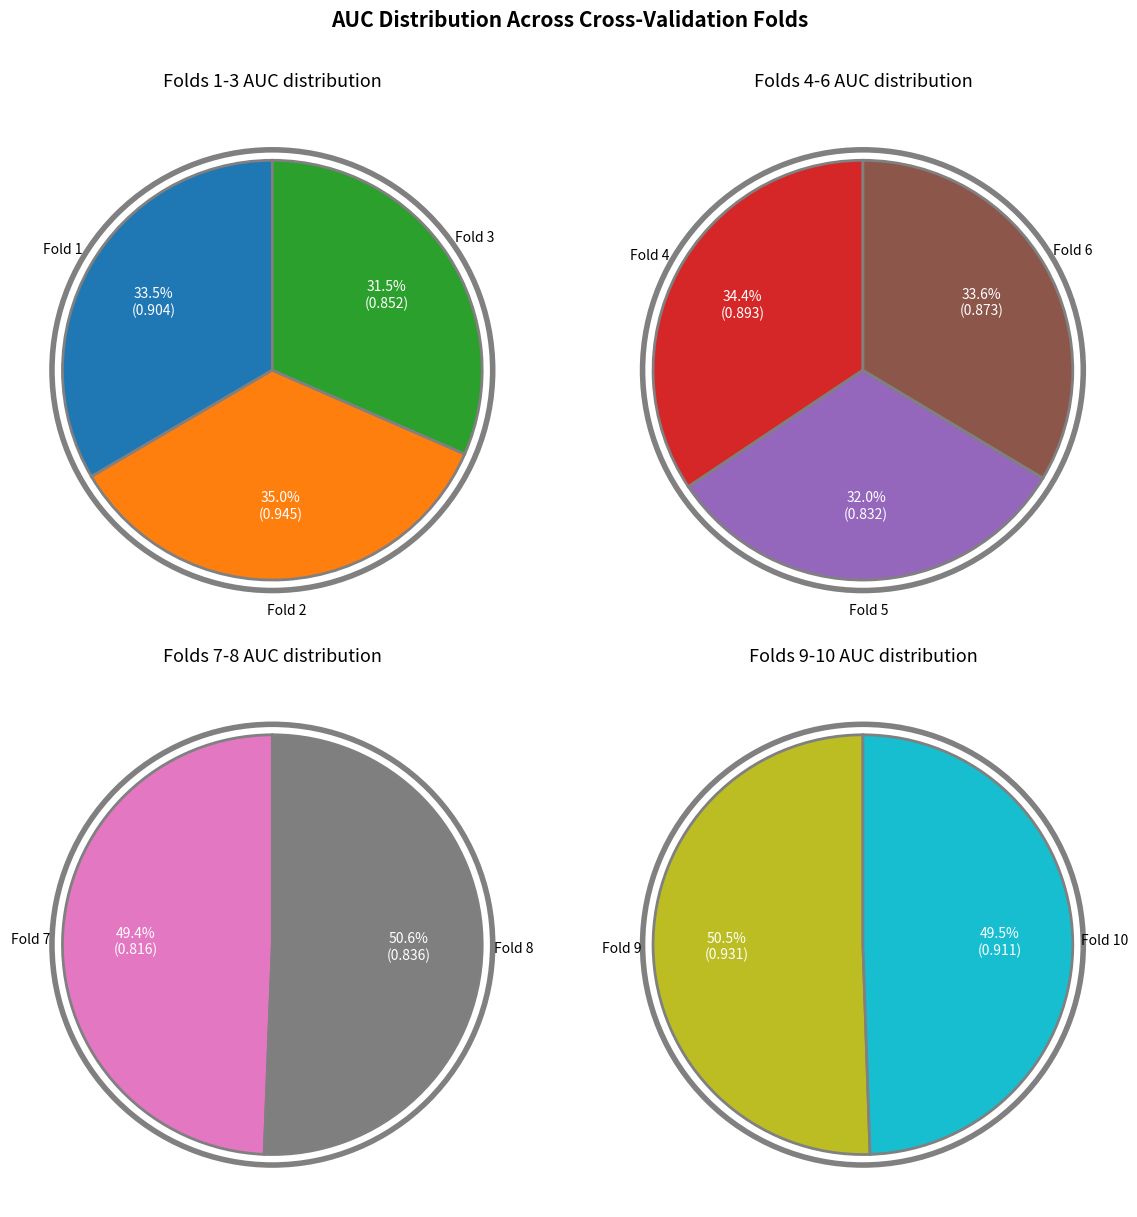

Rank the categories by value from highest to lowest.

Fold 2, Fold 9, Fold 10, Fold 1, Fold 4, Fold 6, Fold 3, Fold 8, Fold 5, Fold 7